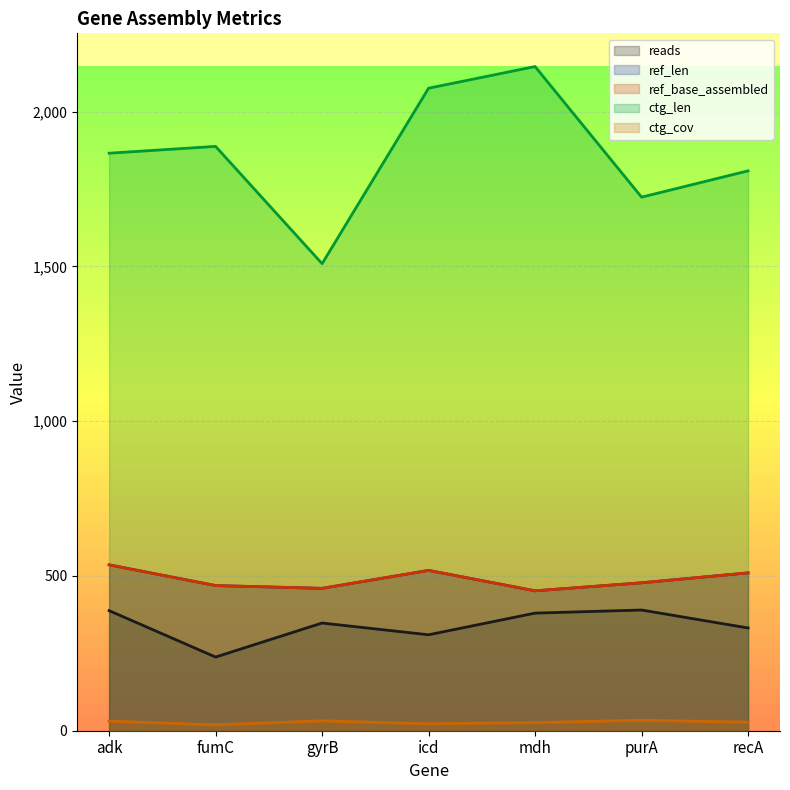

The value of reads at adk is 684.5. True or false?

False